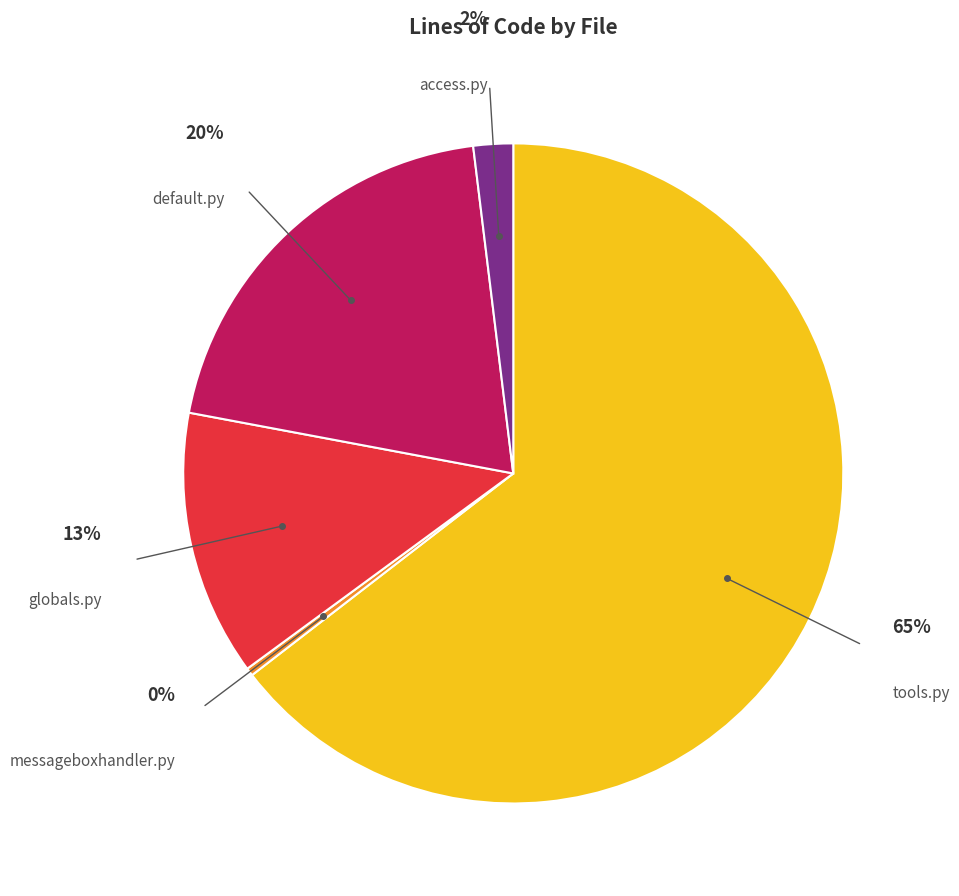

Which category accounts for the majority?

tools.py